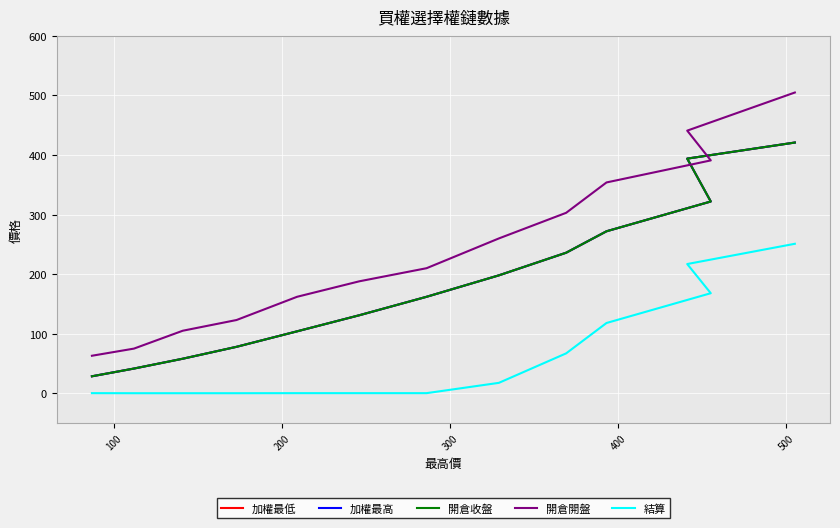

What is the lowest value of the 結算 series?

0.1